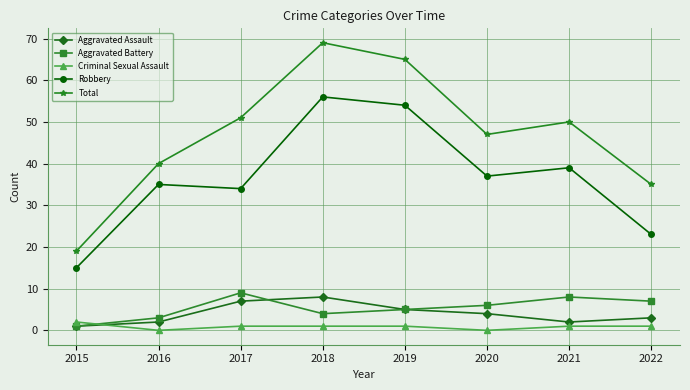

How many distinct data groups are displayed?

5